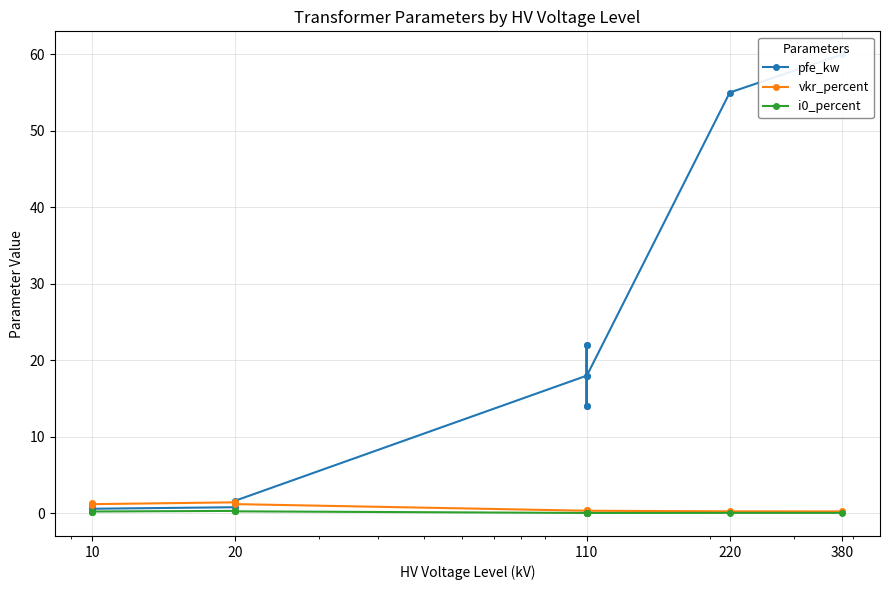

Between which two adjacent categories do pfe_kw and vkr_percent first intersect?

10 and 10